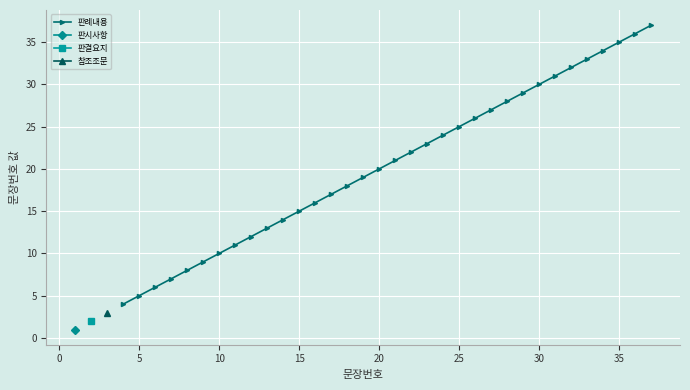

What is the value of the 17th point from the left?

20